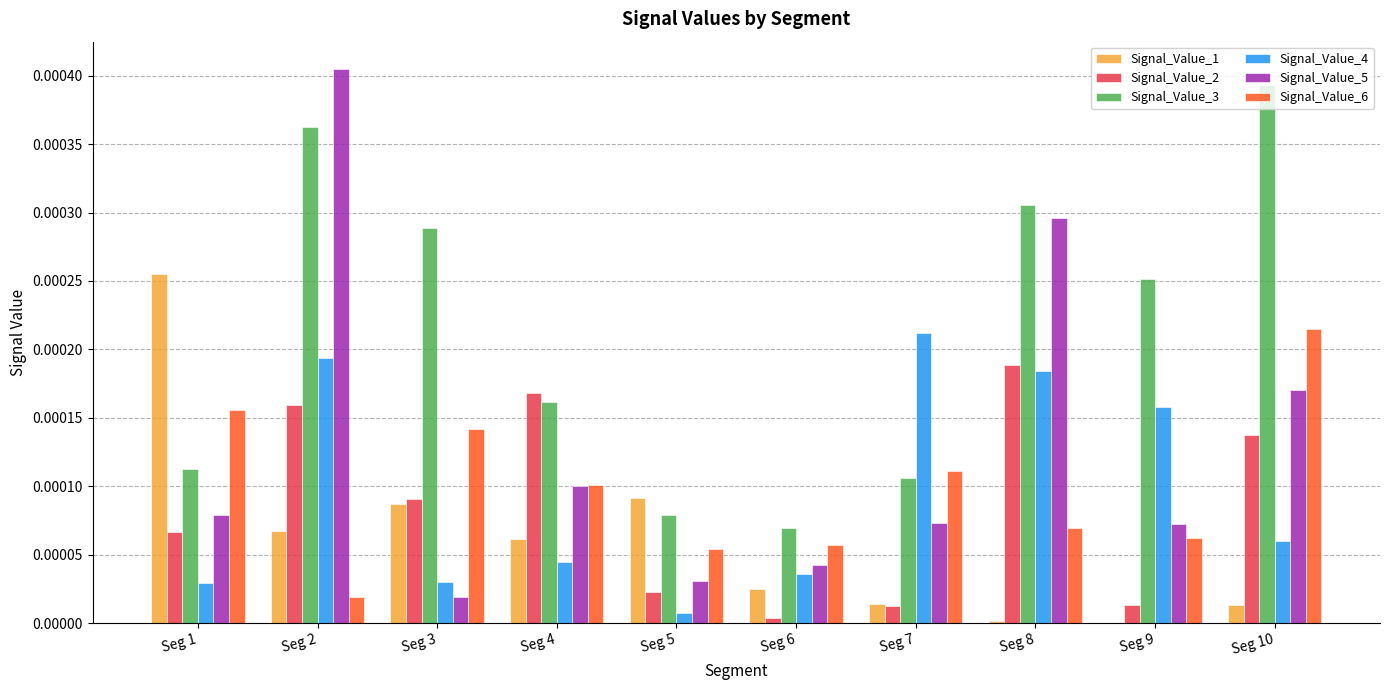

Is the value of Signal_Value_5 at Seg 10 greater than the value of Signal_Value_4 at Seg 3?

Yes